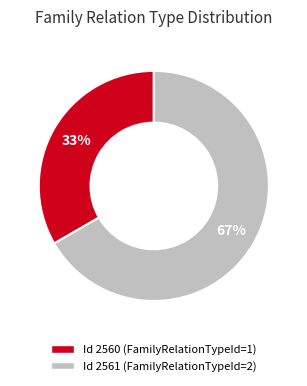

To the nearest percent, what is the average slice percentage?

50%